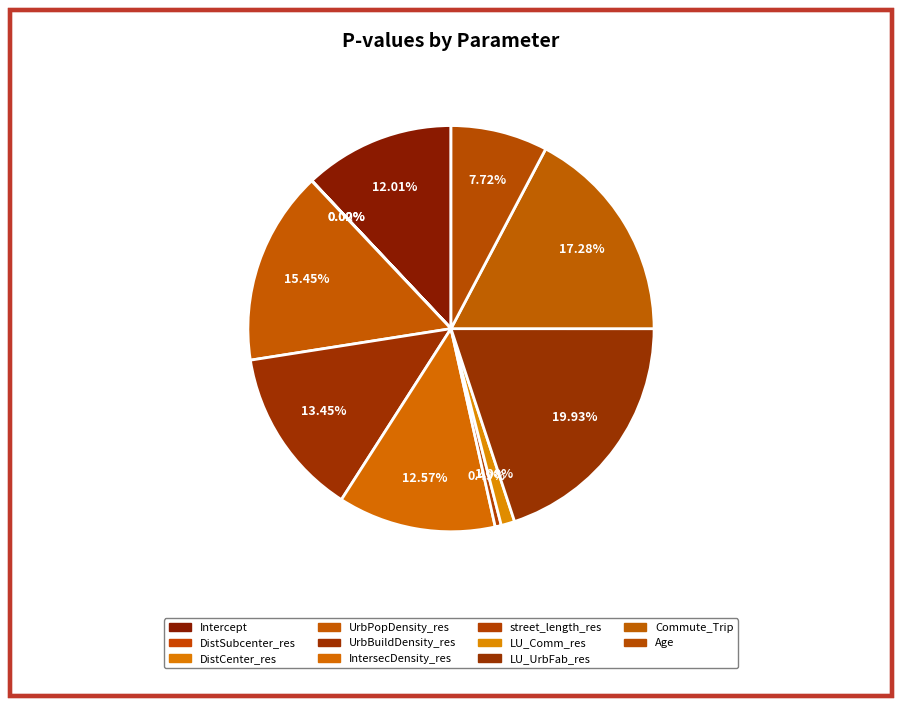

Do street_length_res and Commute_Trip together represent more than half of the pie?

No